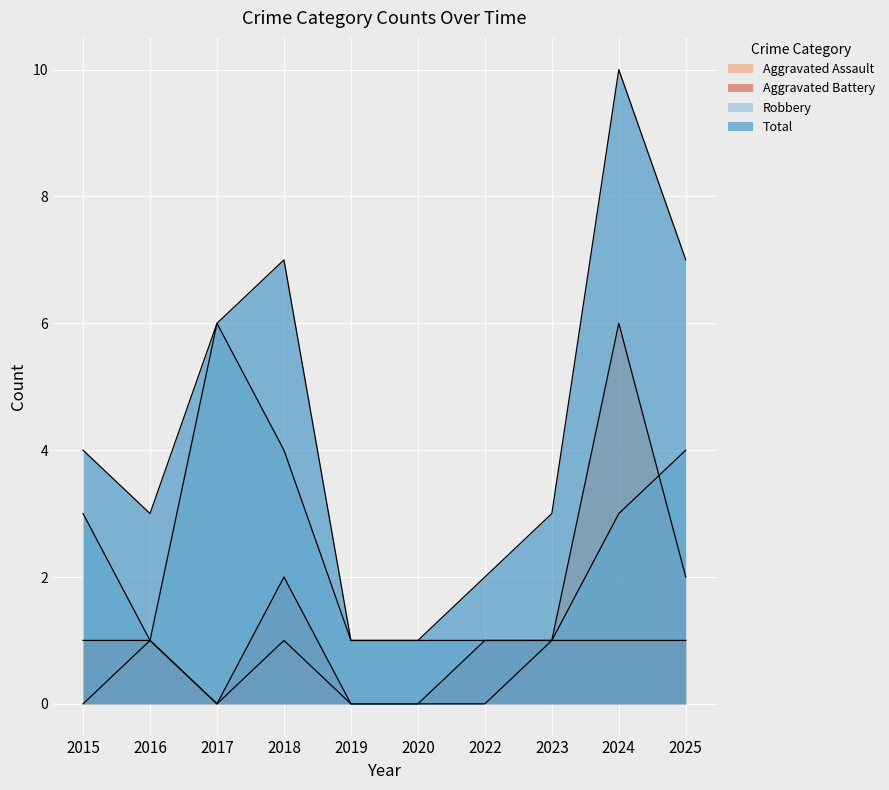

What is the maximum value shown in the chart?

10